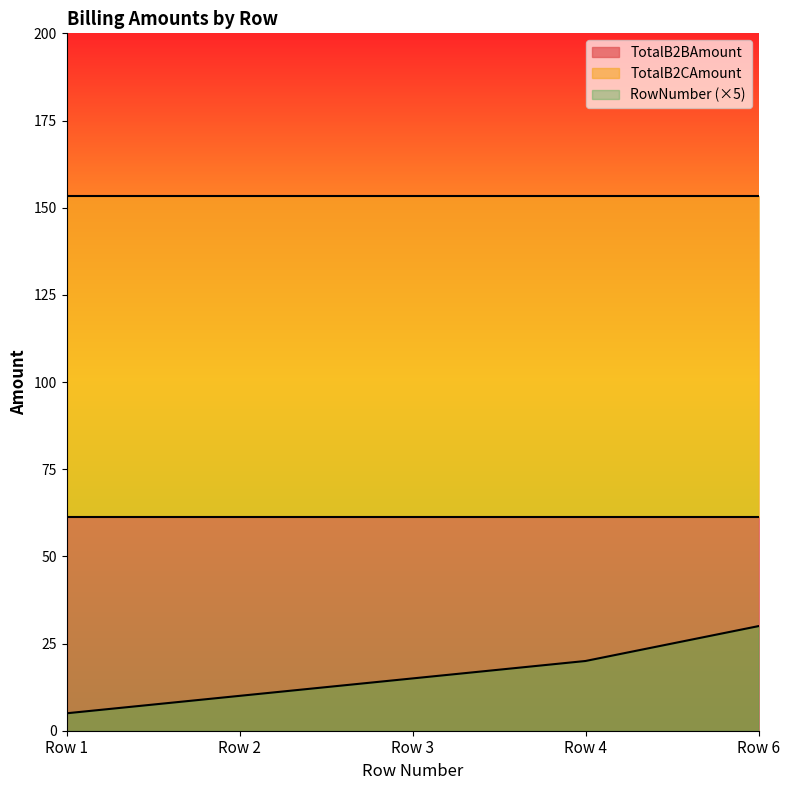

Which series has the largest total across all categories?

TotalB2CAmount